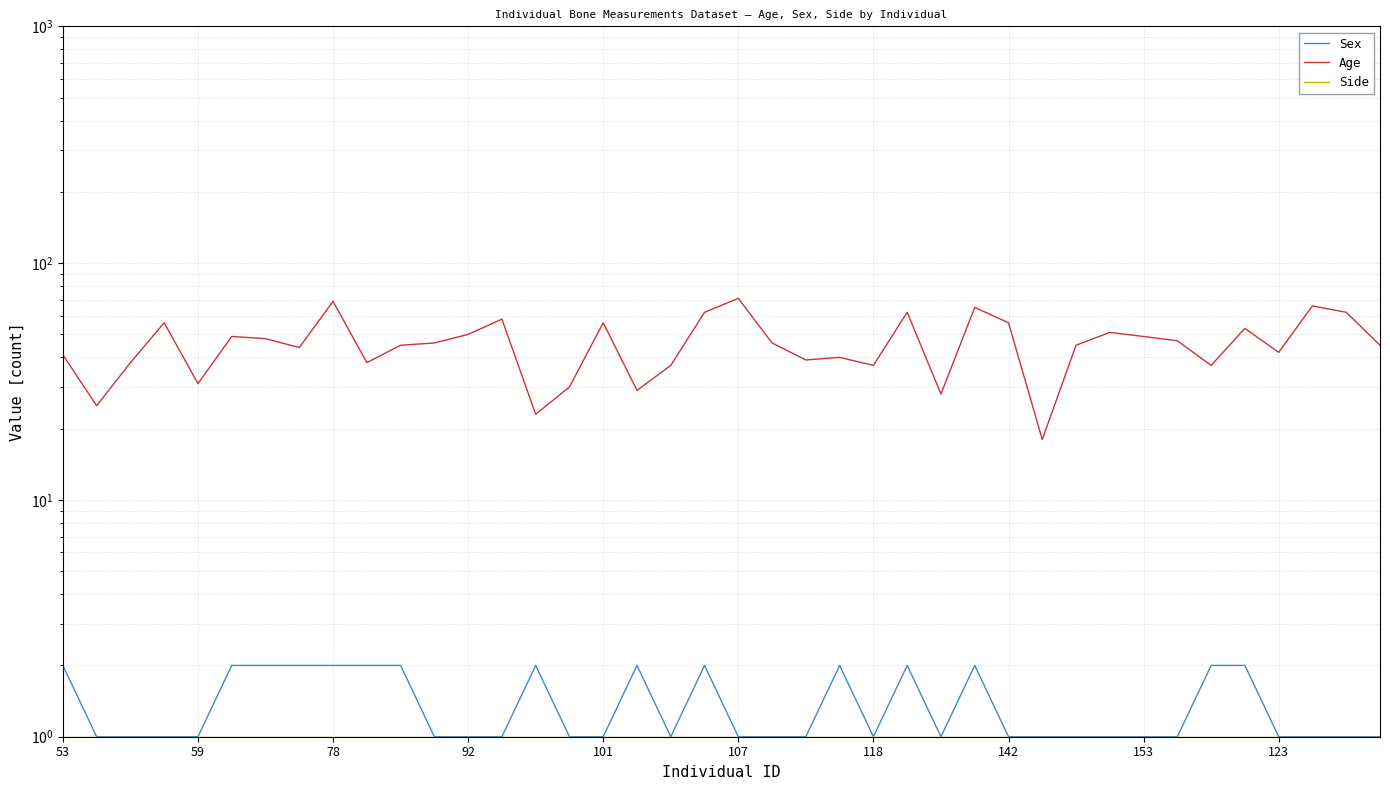

Does the chart display data point markers on the line(s)?

No